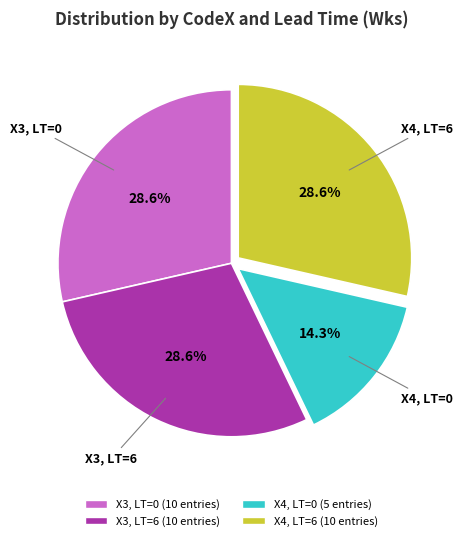

Does any single category account for the majority?

No